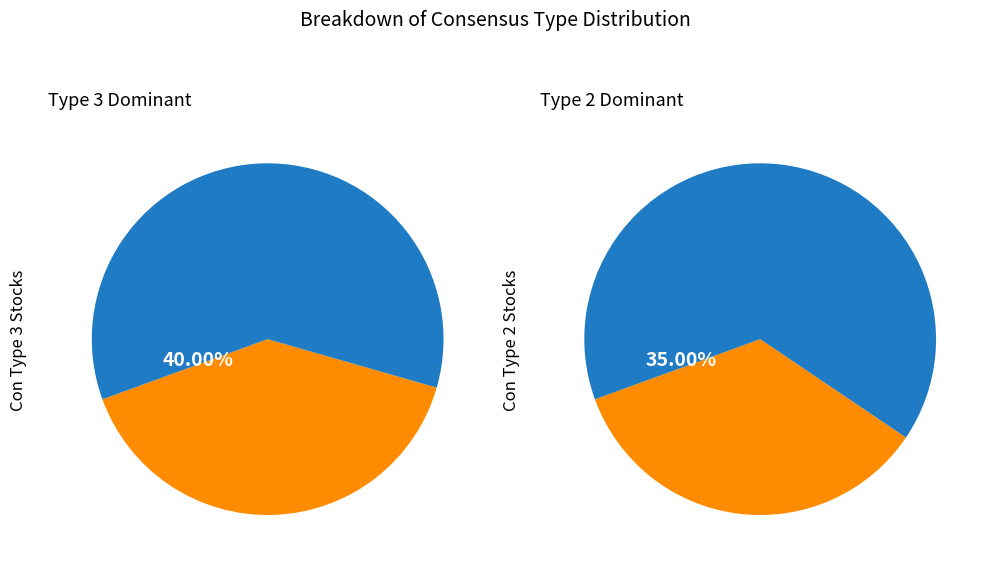

How many slices are in this pie chart?

4